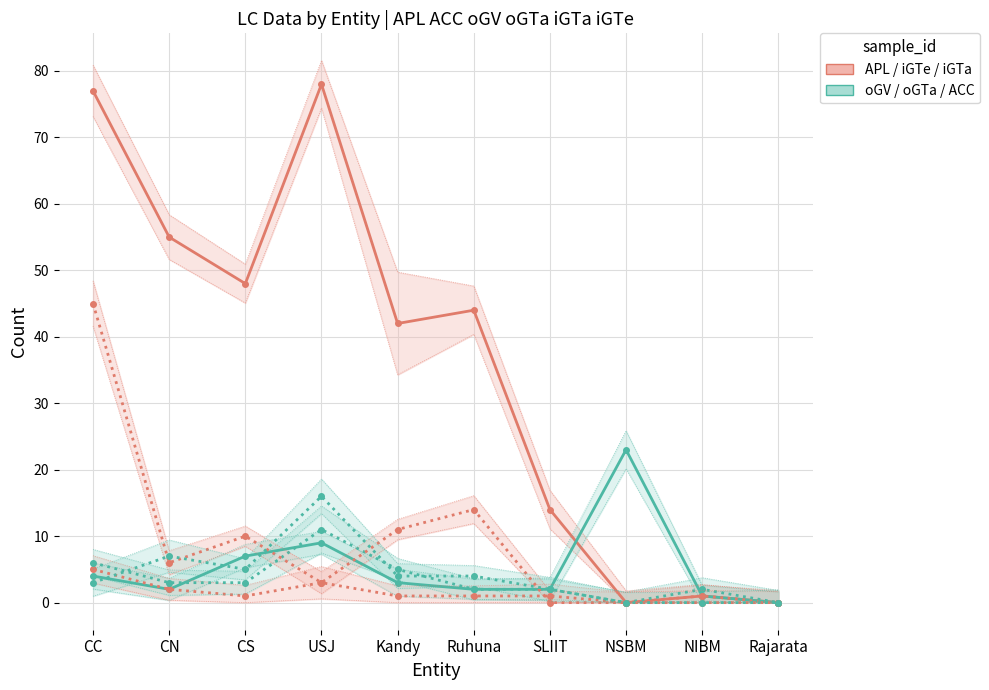

What is the difference between the highest and lowest values at Ruhuna?

43